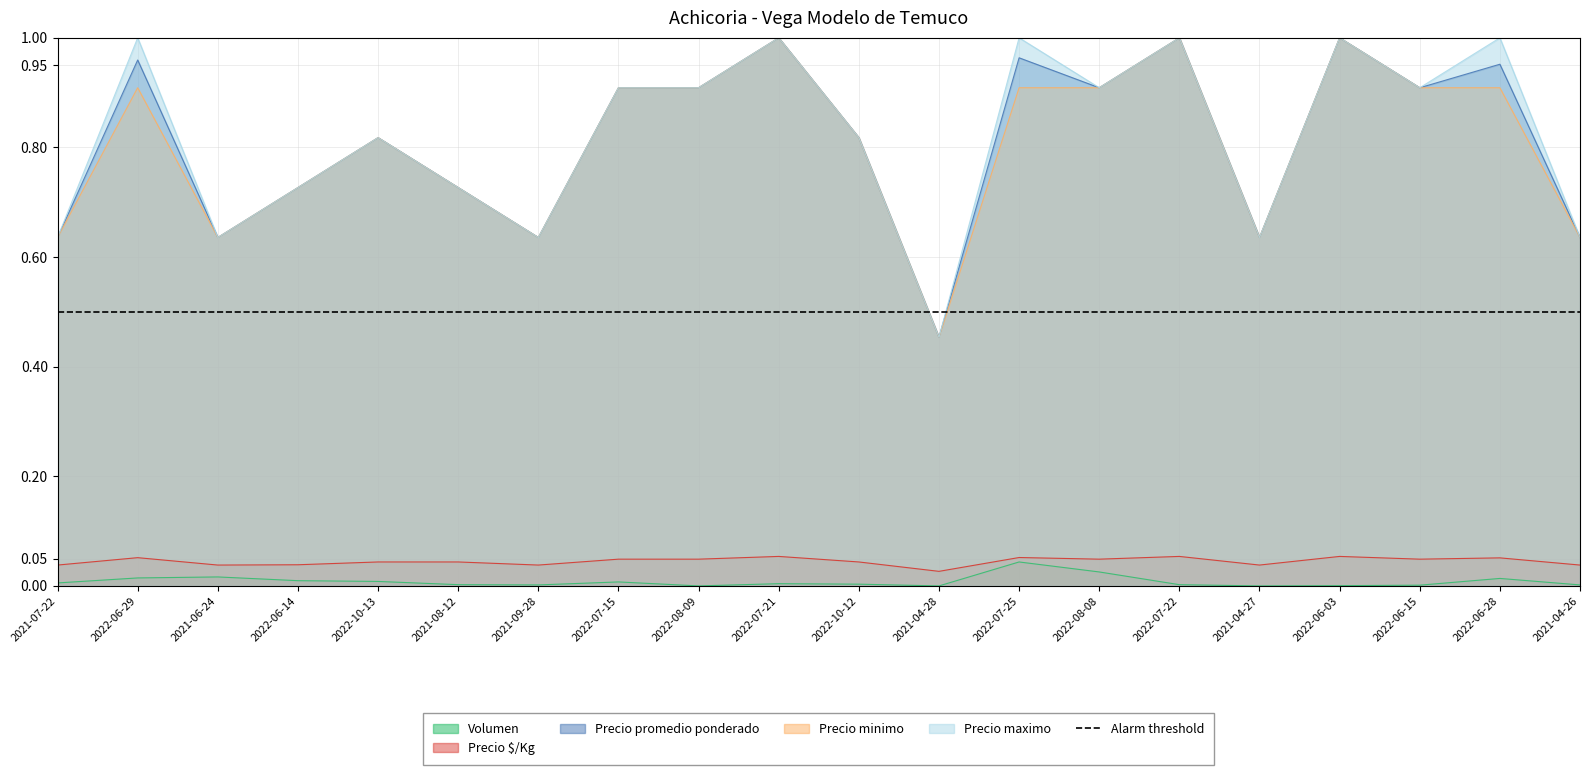

True or false: Precio minimo and Precio $/Kg intersect in this chart.

False